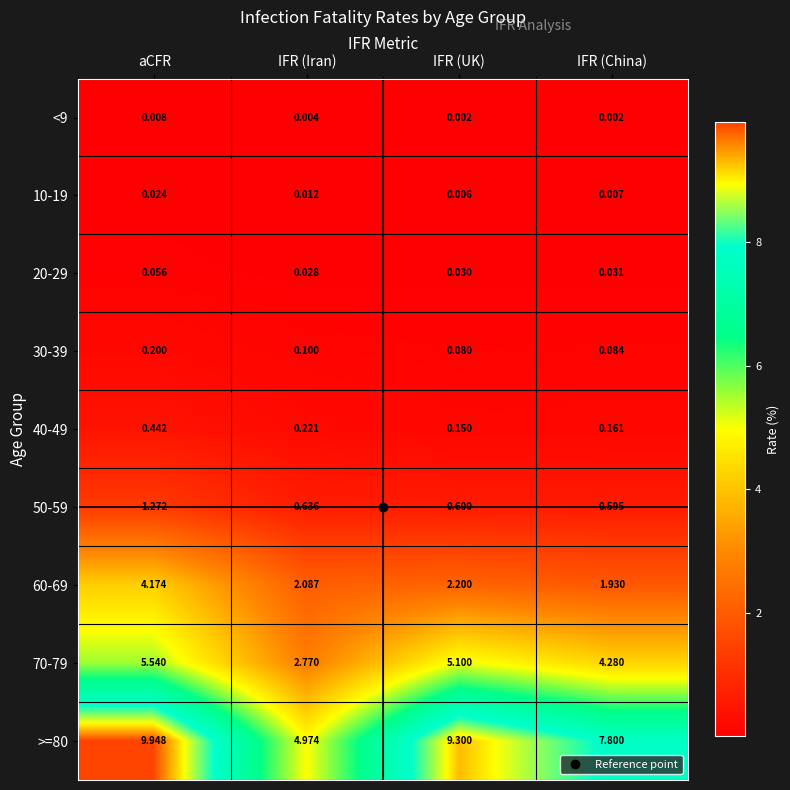

At which label is 60-69 closest to 3?

IFR (UK)